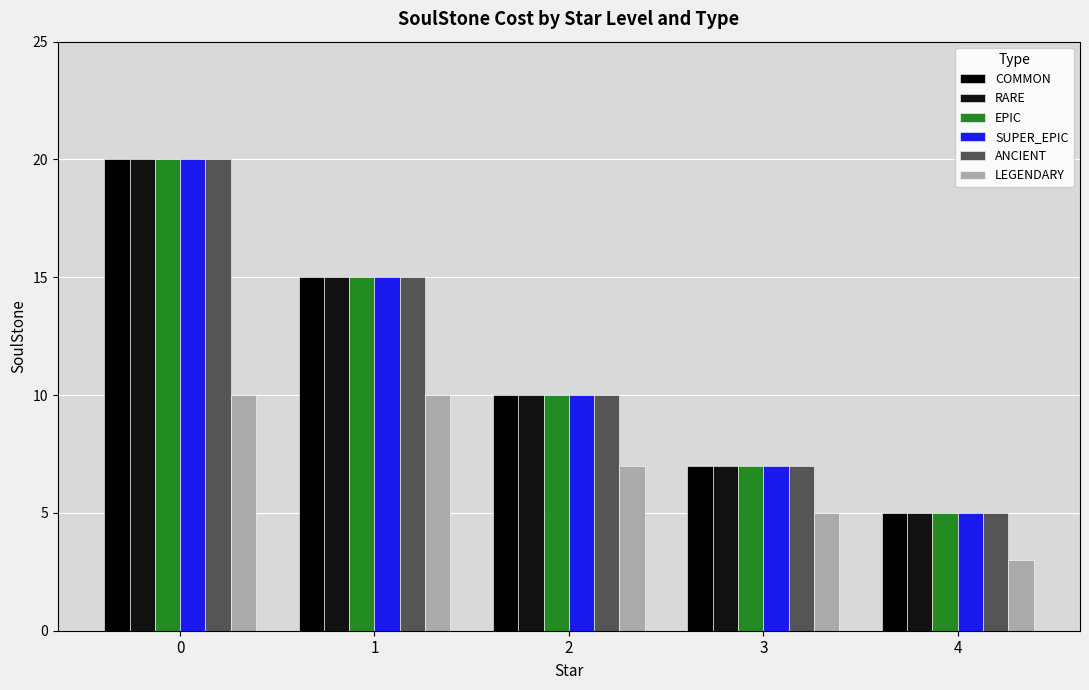

Are the bars grouped side by side (vs. stacked)?

Yes